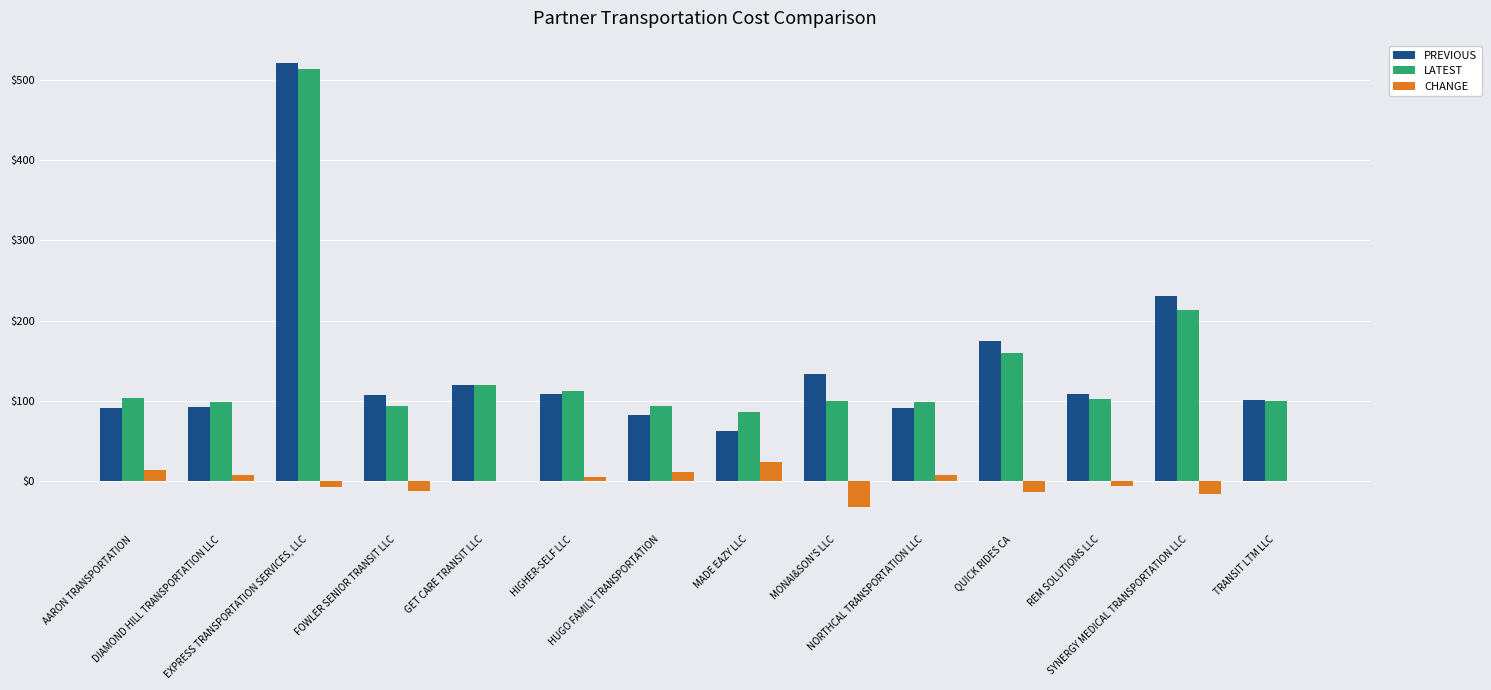

What is the sum of all PREVIOUS values?

2019.1